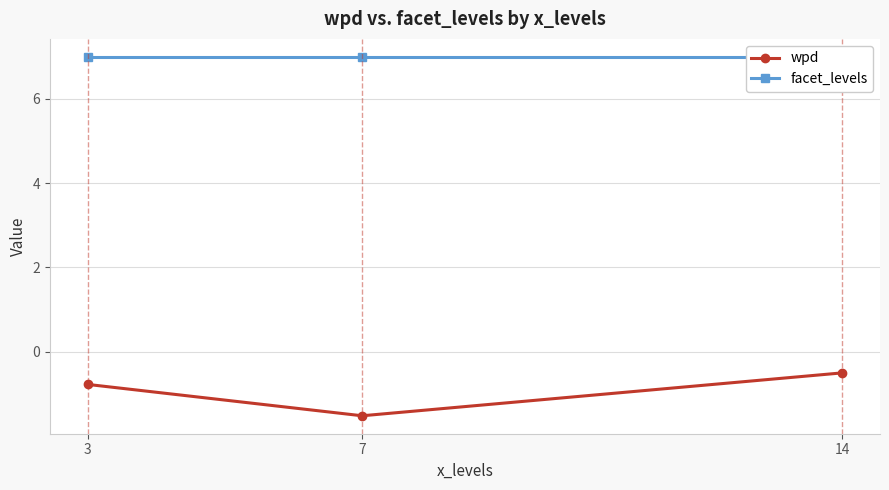

Which series has the largest range (max minus min)?

wpd